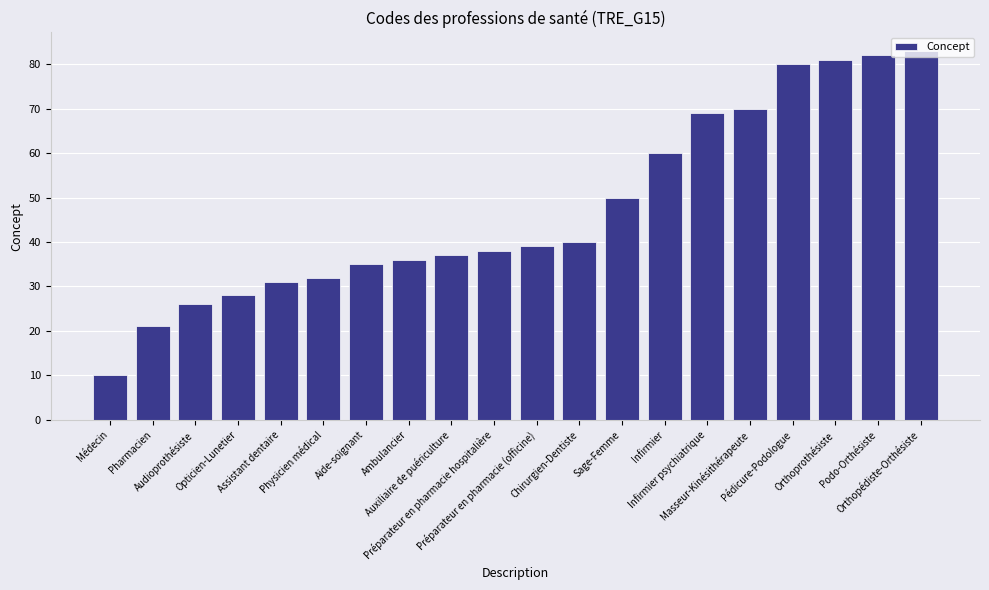

What is the sum of the values at Auxiliaire de puériculture and Médecin?

47